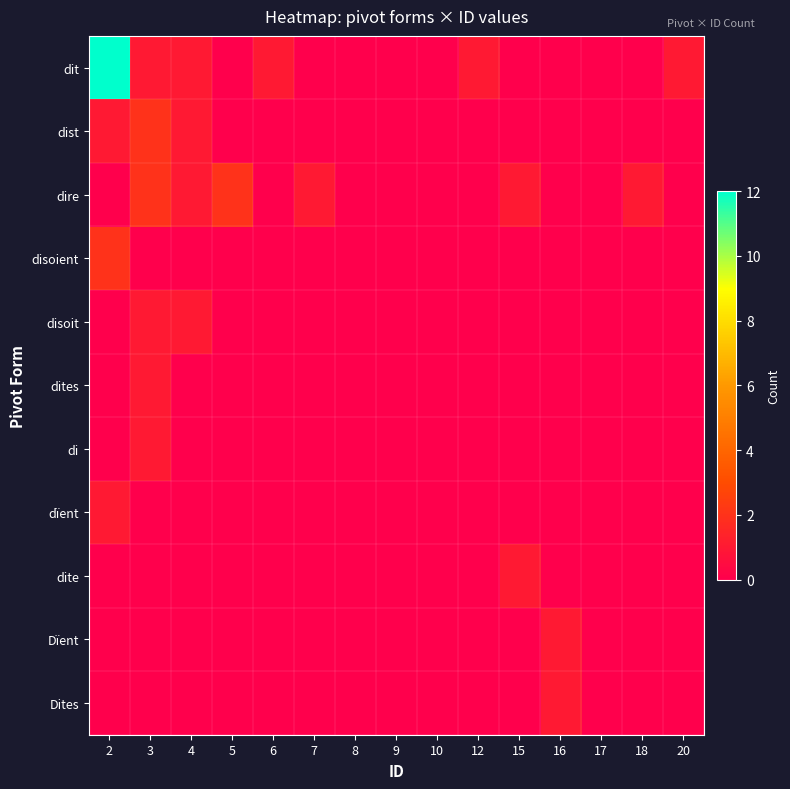

List the series in order of their peak value, highest first.

dit, dist, dire, disoient, disoit, dites, di, dïent, dite, Dïent, Dites